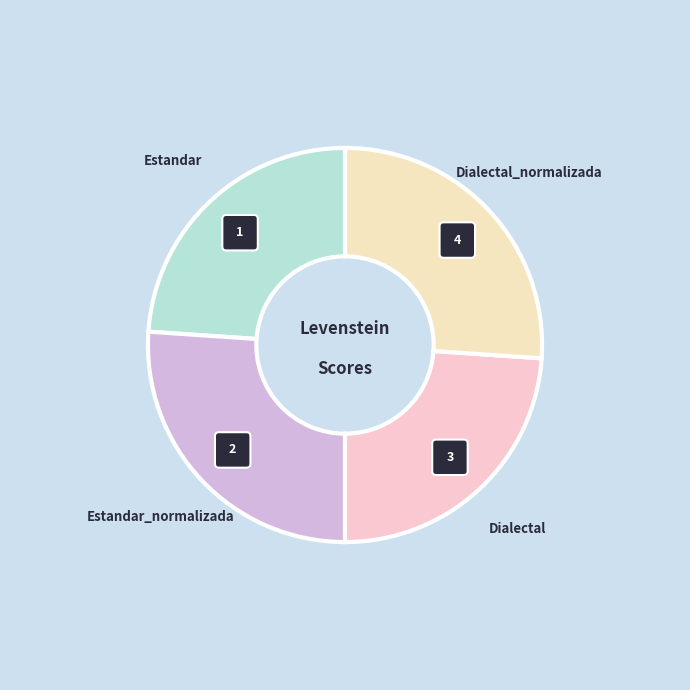

Between Estandar_normalizada and Dialectal_normalizada, which is larger?

Estandar_normalizada